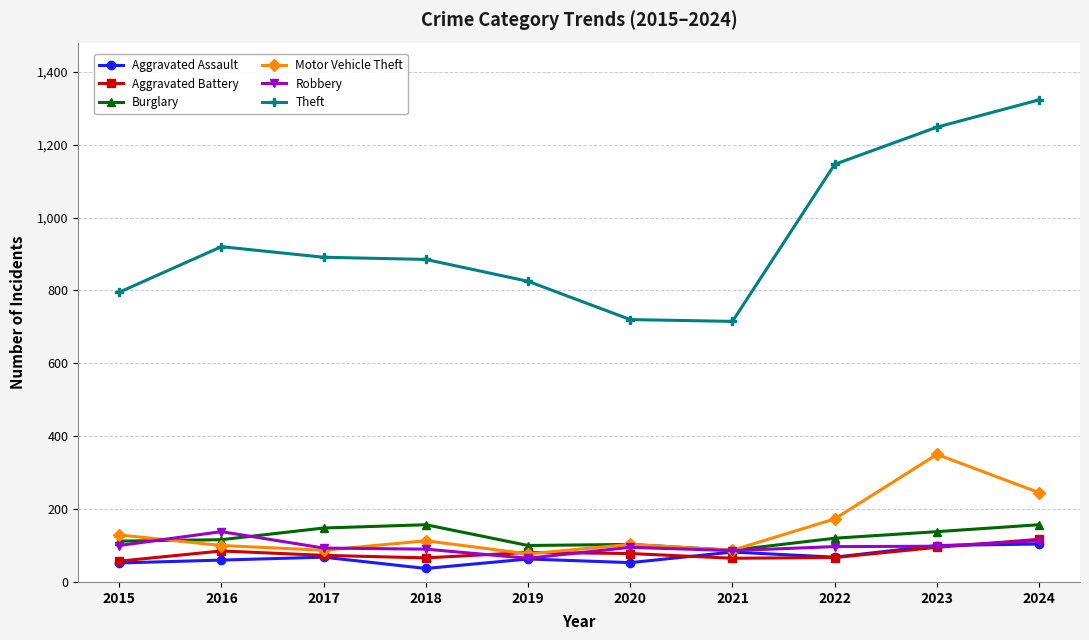

True or false: Aggravated Assault and Theft cross at least once.

False